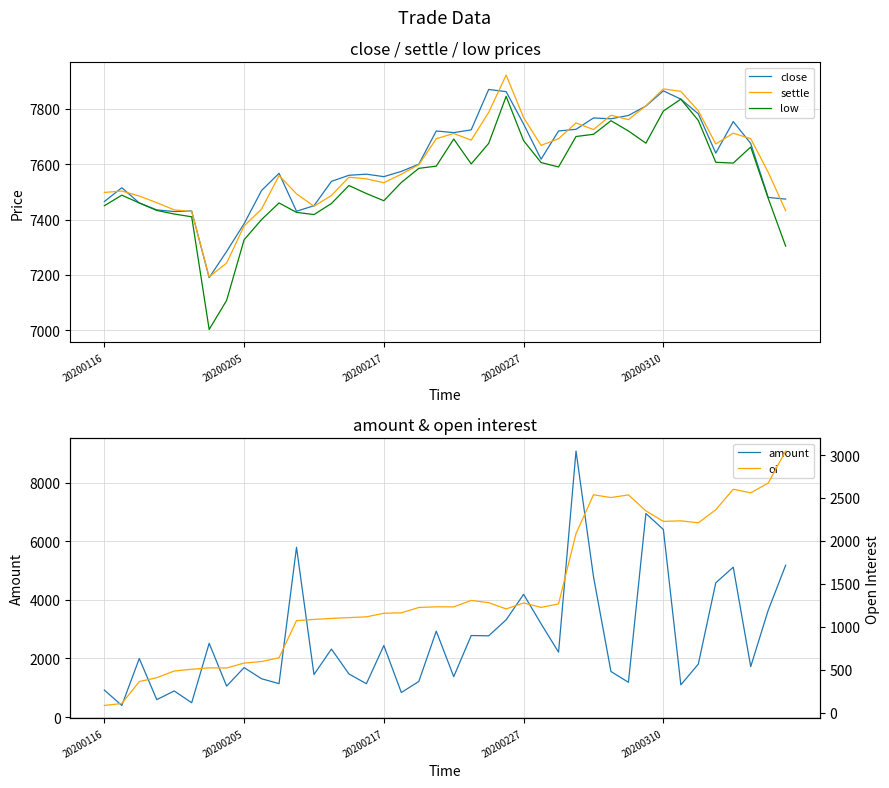

The value of settle at 20200116 is 7498. True or false?

True